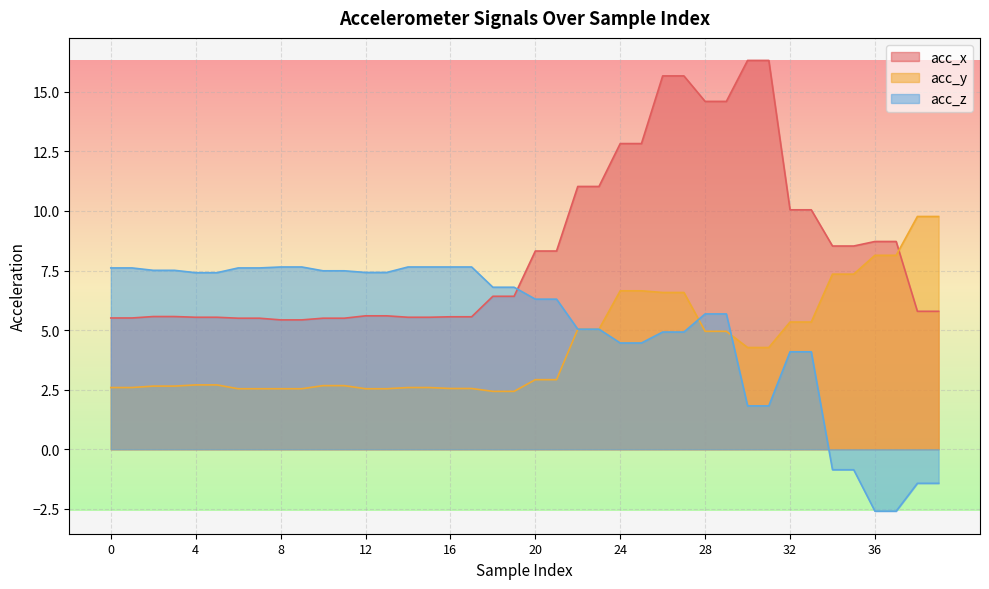

What is the difference between the maximum and second lowest values in the acc_z series?

10.2